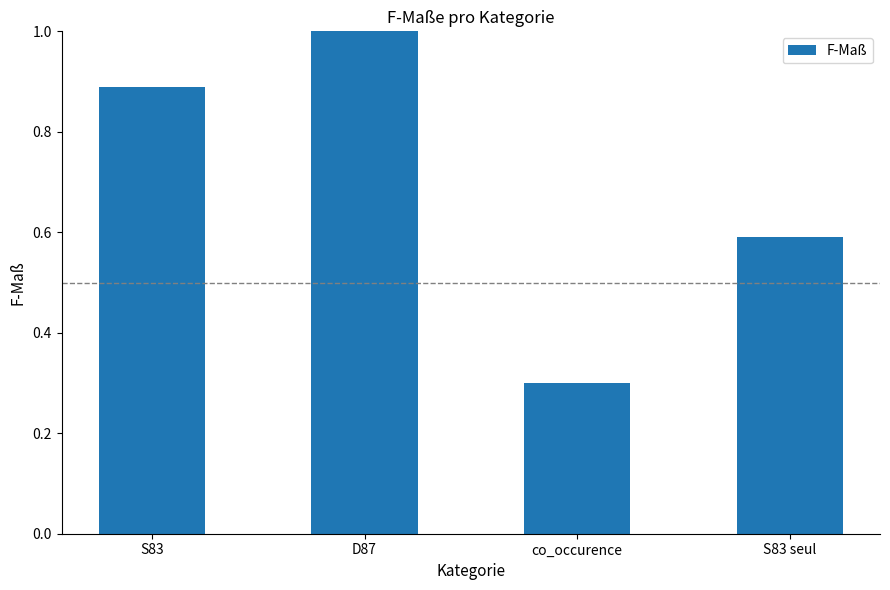

Does the chart contain stacked bars?

No